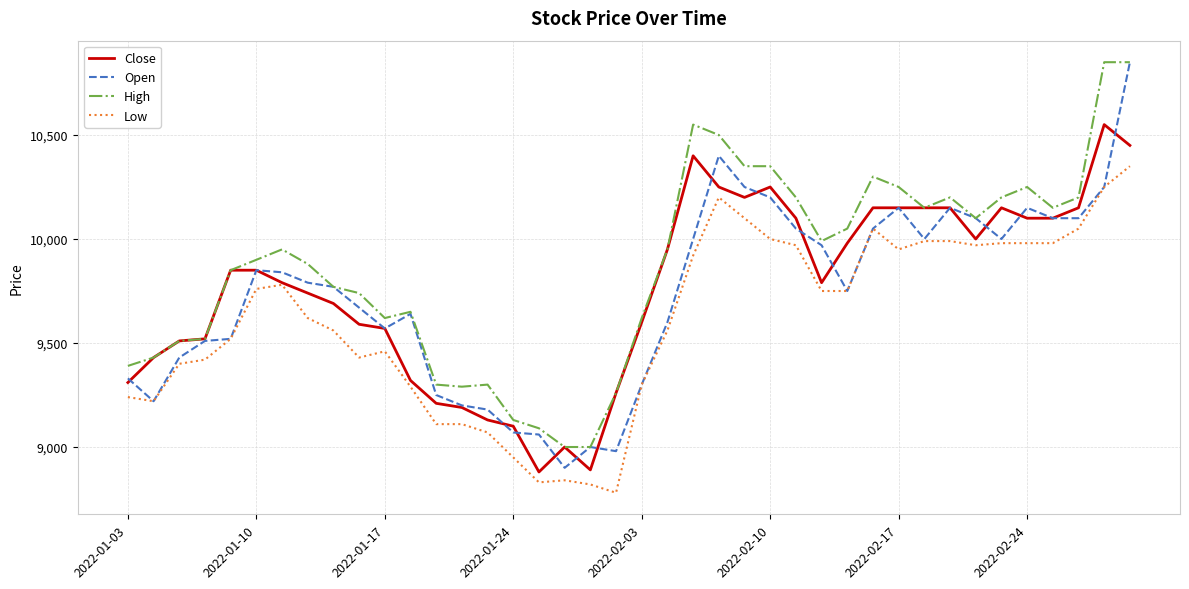

What is the minimum value shown in the chart?

8780